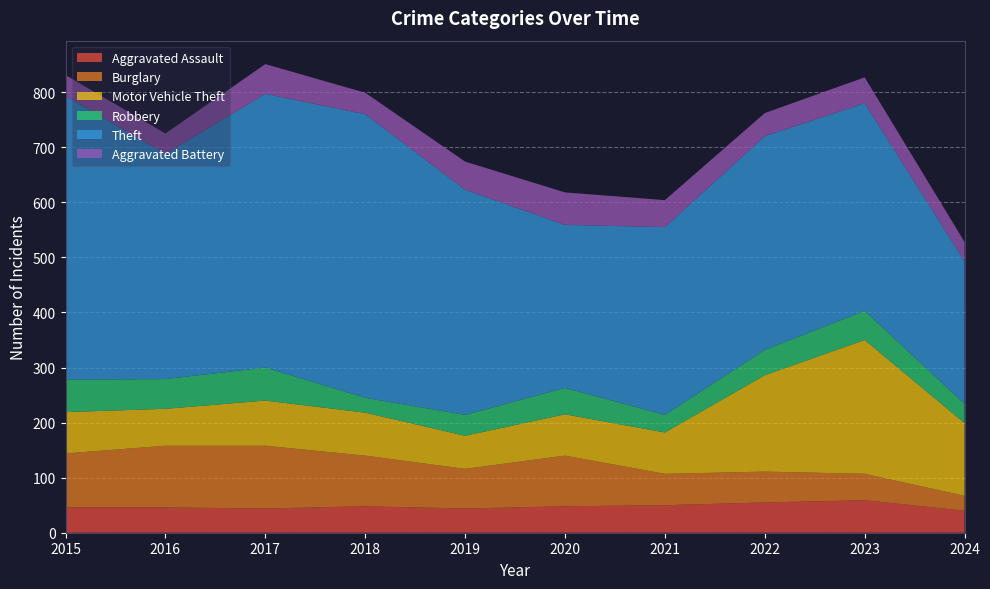

Reading left to right, transcribe all the data shown in this chart.

Aggravated Assault: 2015=46	2016=46	2017=44	2018=48	2019=44	2020=48	2021=50	2022=55	2023=59	2024=40
Burglary: 2015=98	2016=112	2017=114	2018=92	2019=72	2020=92	2021=57	2022=56	2023=48	2024=27
Motor Vehicle Theft: 2015=75	2016=67	2017=82	2018=78	2019=60	2020=75	2021=75	2022=175	2023=243	2024=132
Robbery: 2015=59	2016=54	2017=60	2018=27	2019=38	2020=48	2021=32	2022=46	2023=53	2024=35
Theft: 2015=515	2016=409	2017=497	2018=515	2019=409	2020=296	2021=341	2022=388	2023=377	2024=259
Aggravated Battery: 2015=38	2016=37	2017=54	2018=39	2019=51	2020=59	2021=49	2022=42	2023=47	2024=35